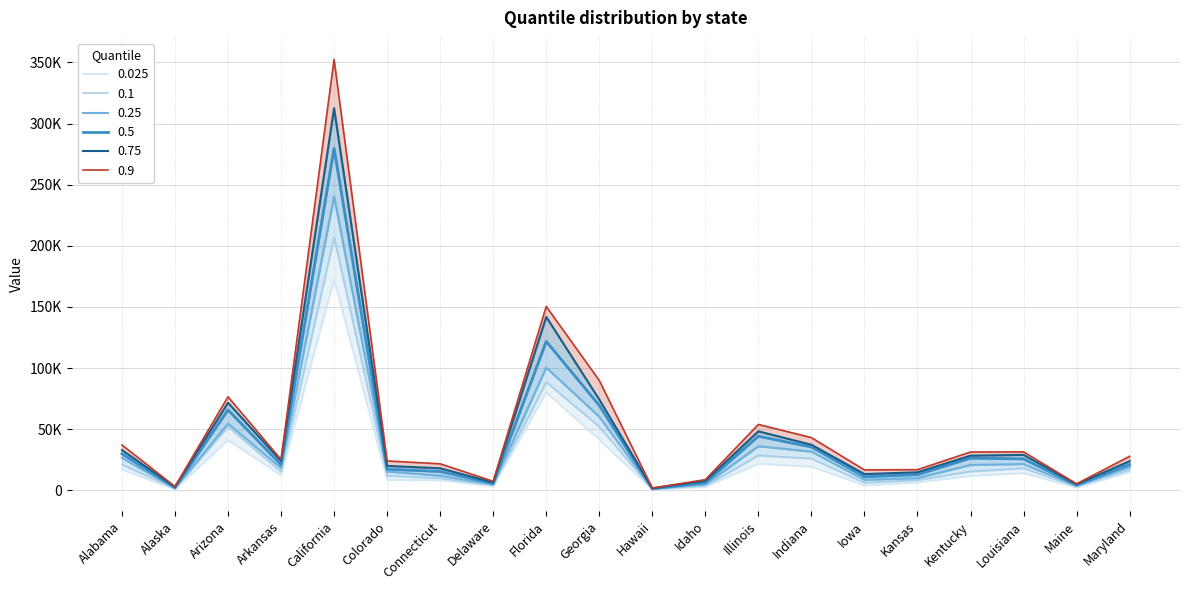

Does the chart display data point markers on the line(s)?

No